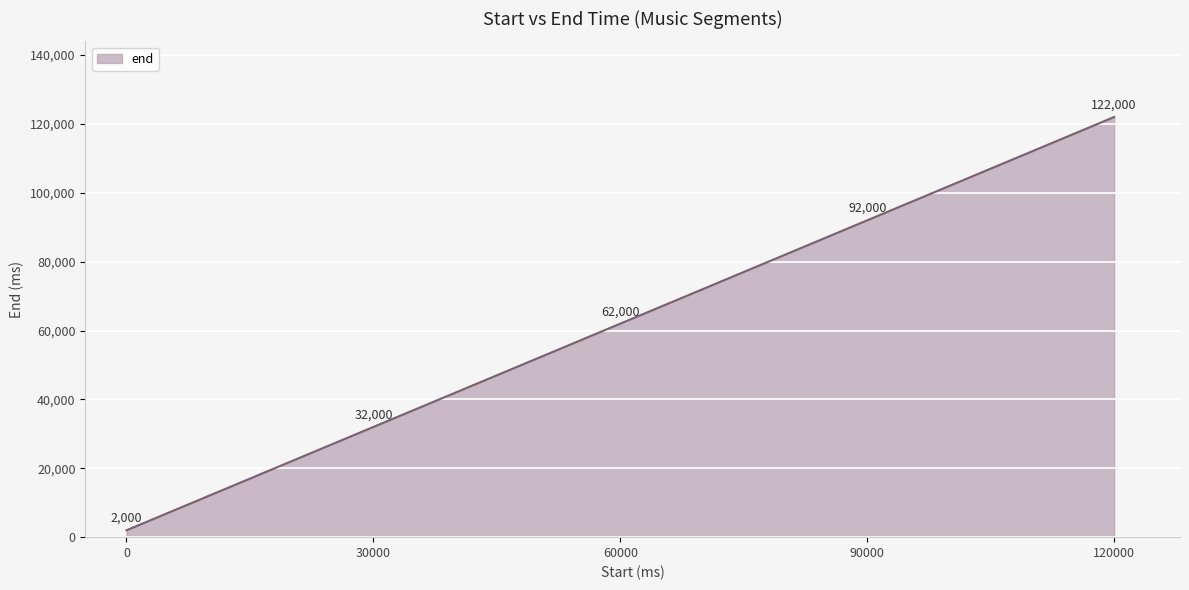

Reading left to right, transcribe all the data shown in this chart.

2000	32000	62000	92000	122000